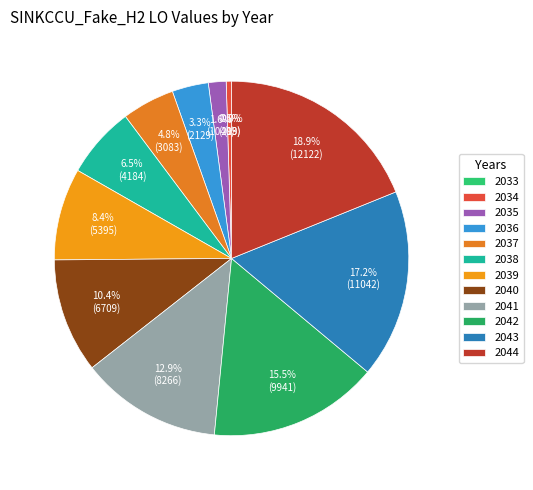

The 2037 slice represents 5% of the pie. True or false?

True